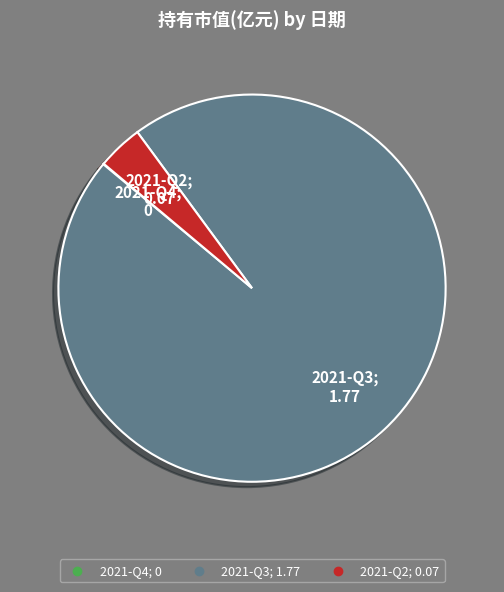

Does 2021-Q3 account for over 50% of the chart?

Yes